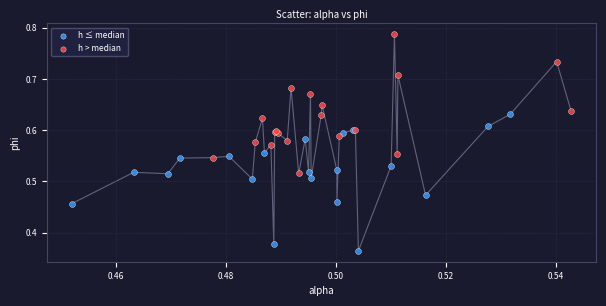

What are all the series names shown in the legend?

h ≤ median, h > median